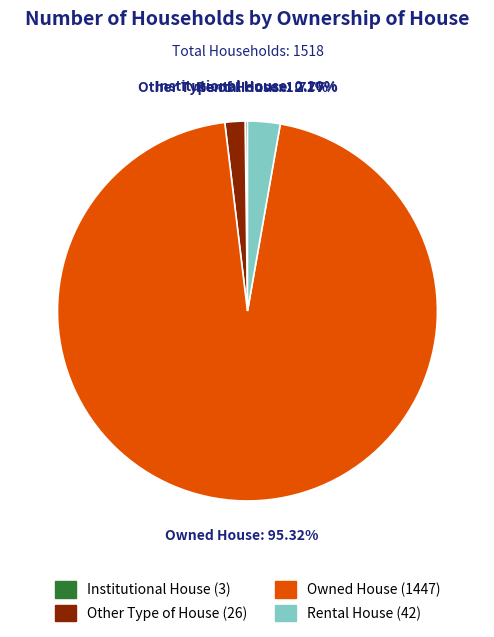

Approximately how many times larger is the value at Owned House compared to Other Type of House?

55.7